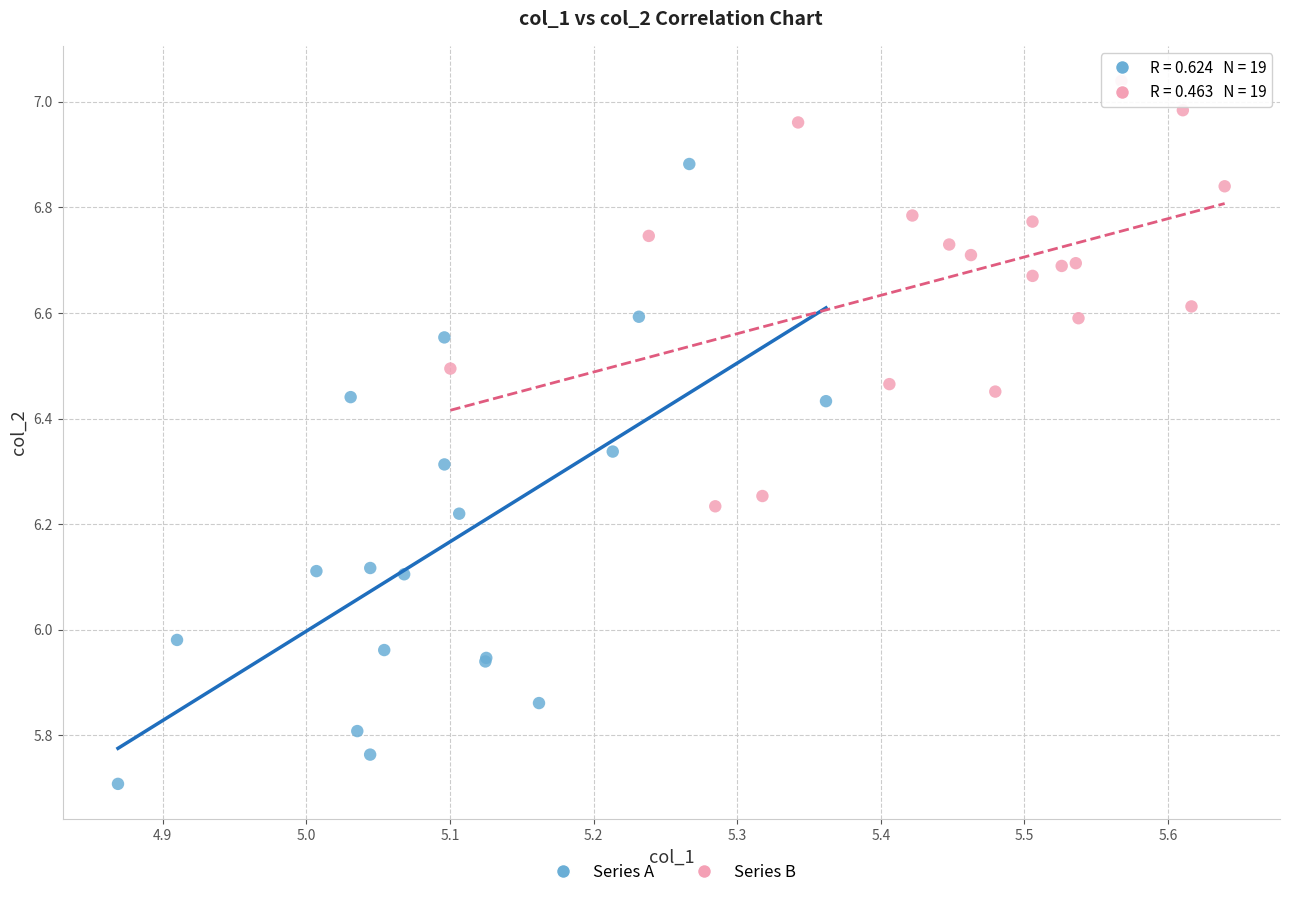

Which series contains the highest Y value?

Series B